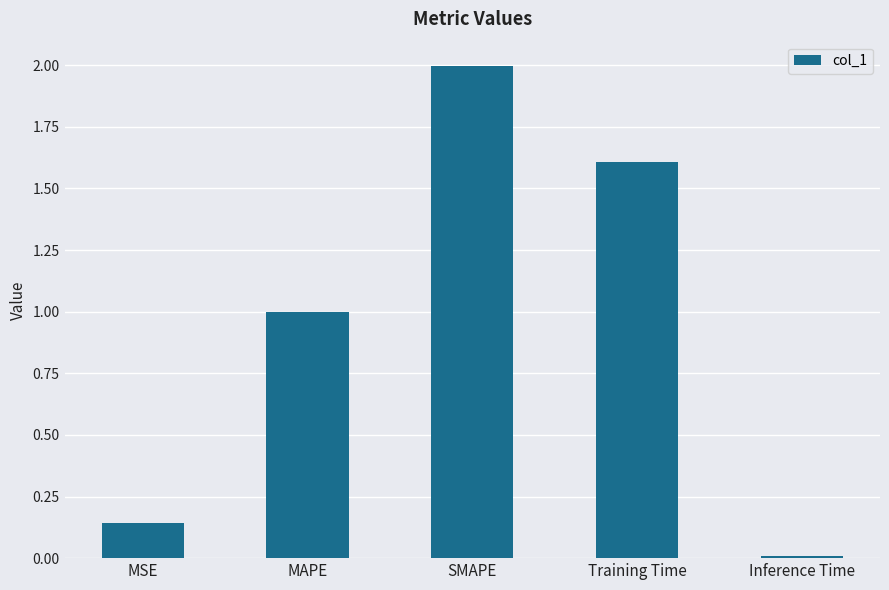

Rank the categories by value from lowest to highest.

Inference Time, MSE, MAPE, Training Time, SMAPE